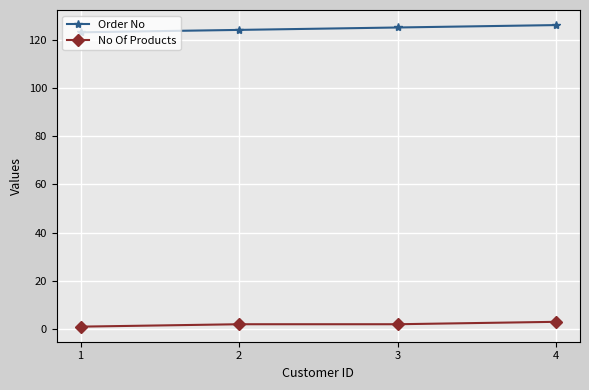

Does the chart have visible grid lines?

Yes